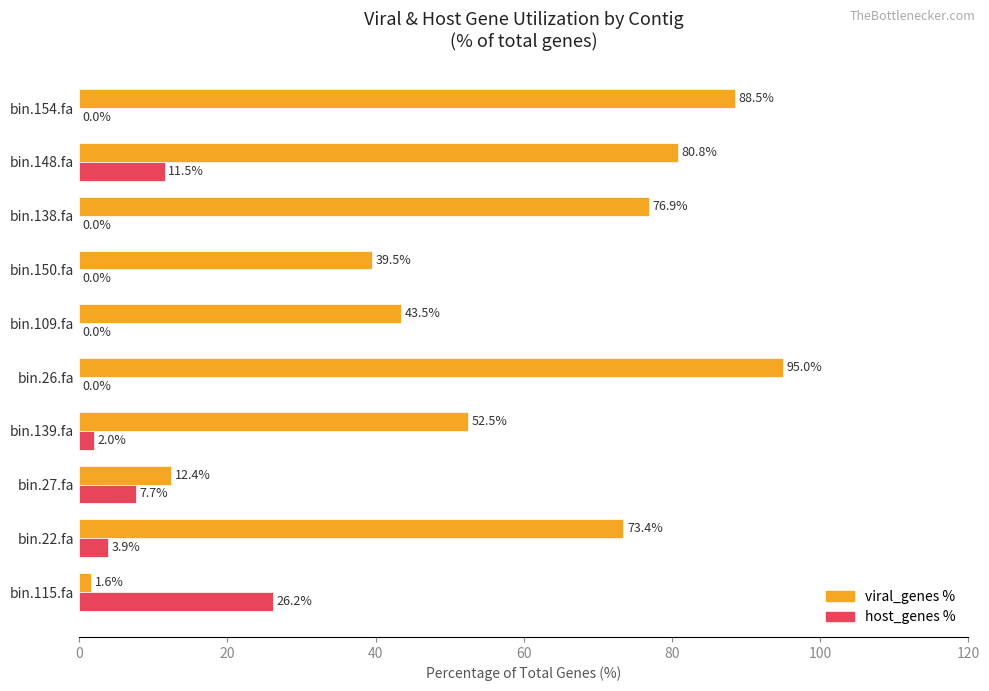

Which series changed the most between bin.26.fa and bin.154.fa?

viral_genes %